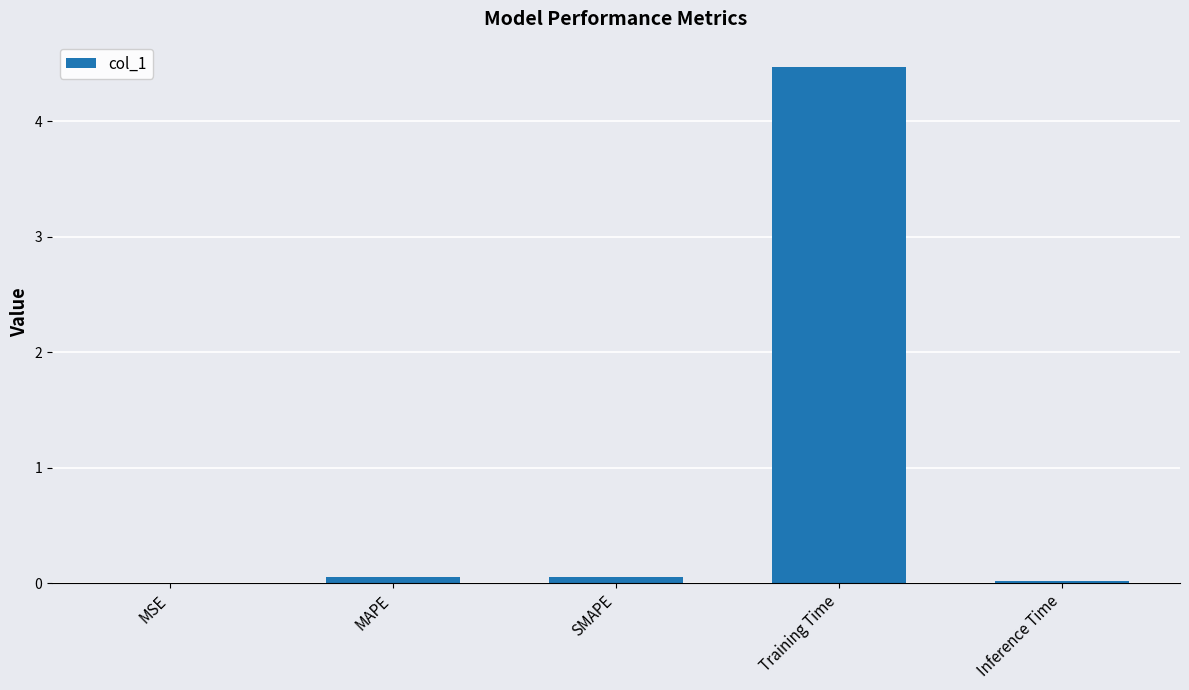

What is the sum of all values?

4.6